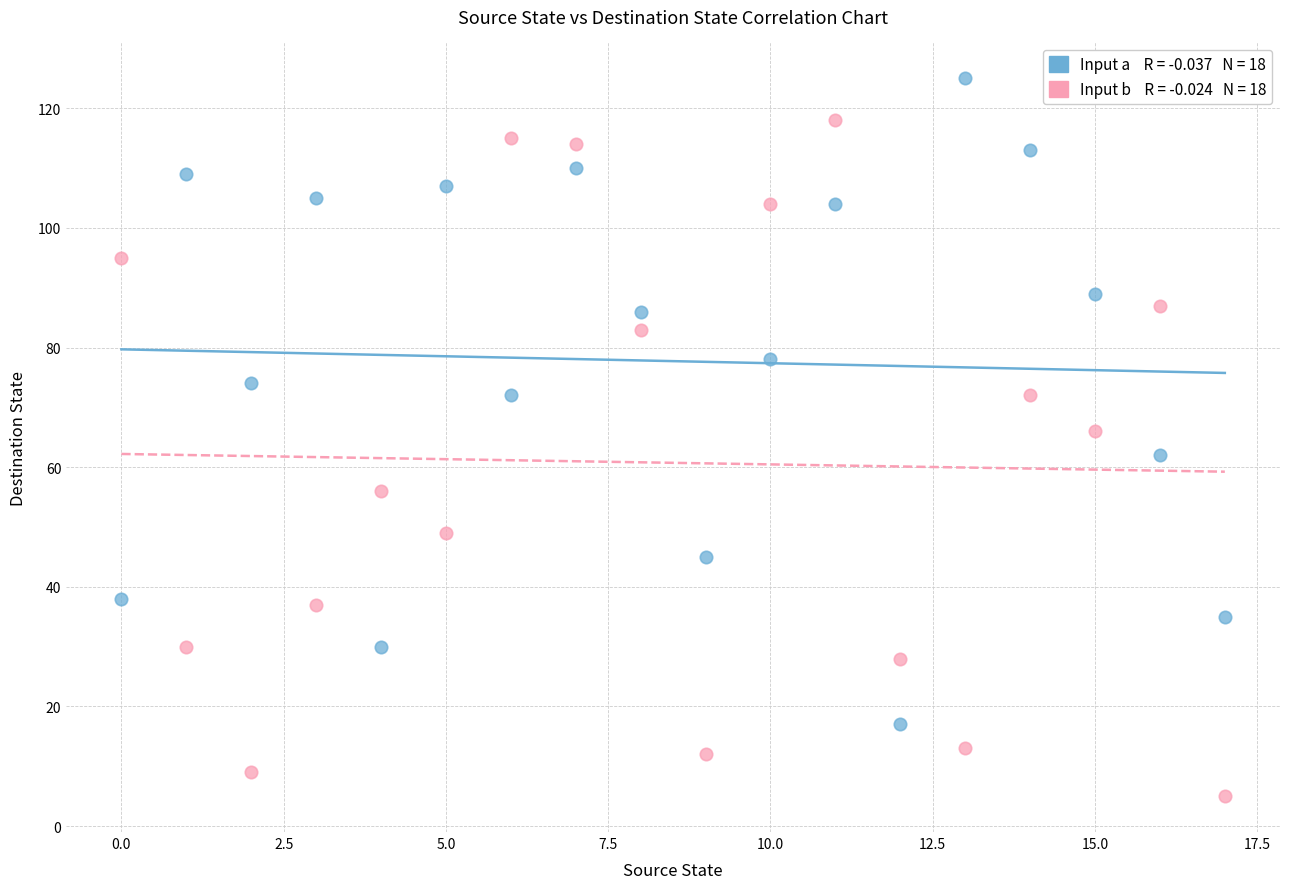

Across all data points, what is the range of Y values (max minus min)?

120